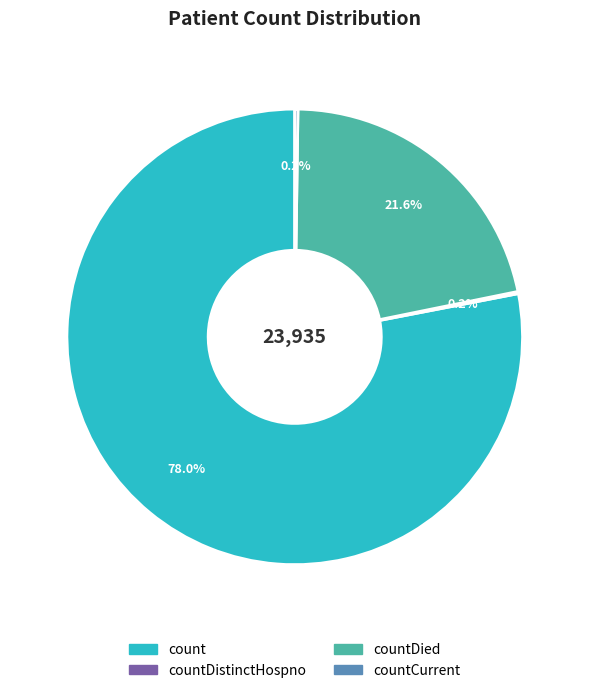

Does any single category account for the majority?

Yes